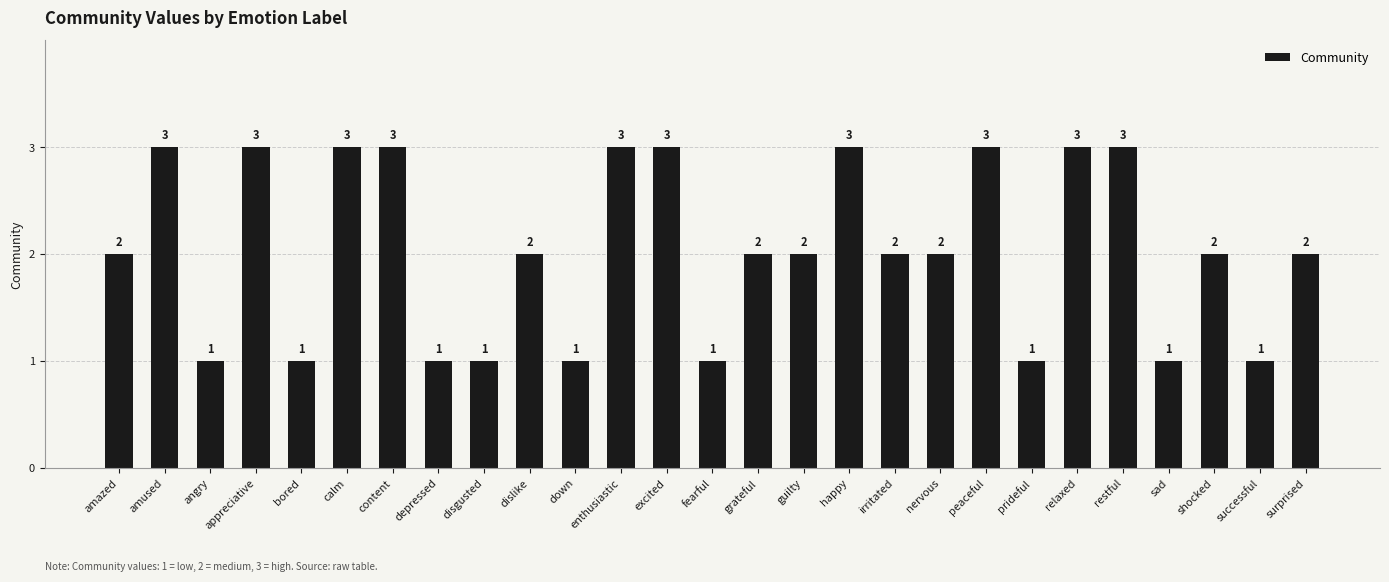

What is the label of the 15th bar from the right?

excited